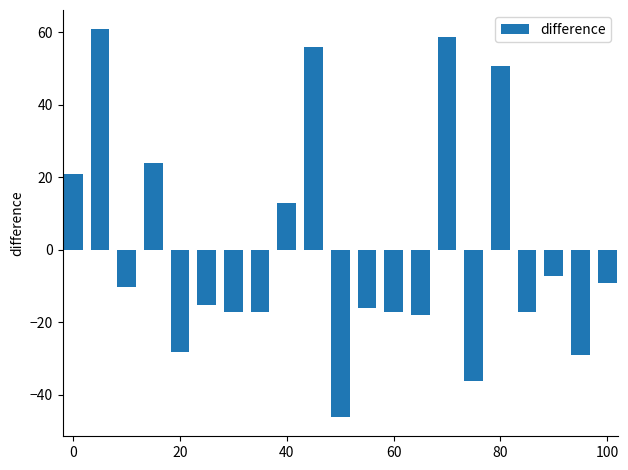

What is the difference between the maximum and minimum values?

107.0